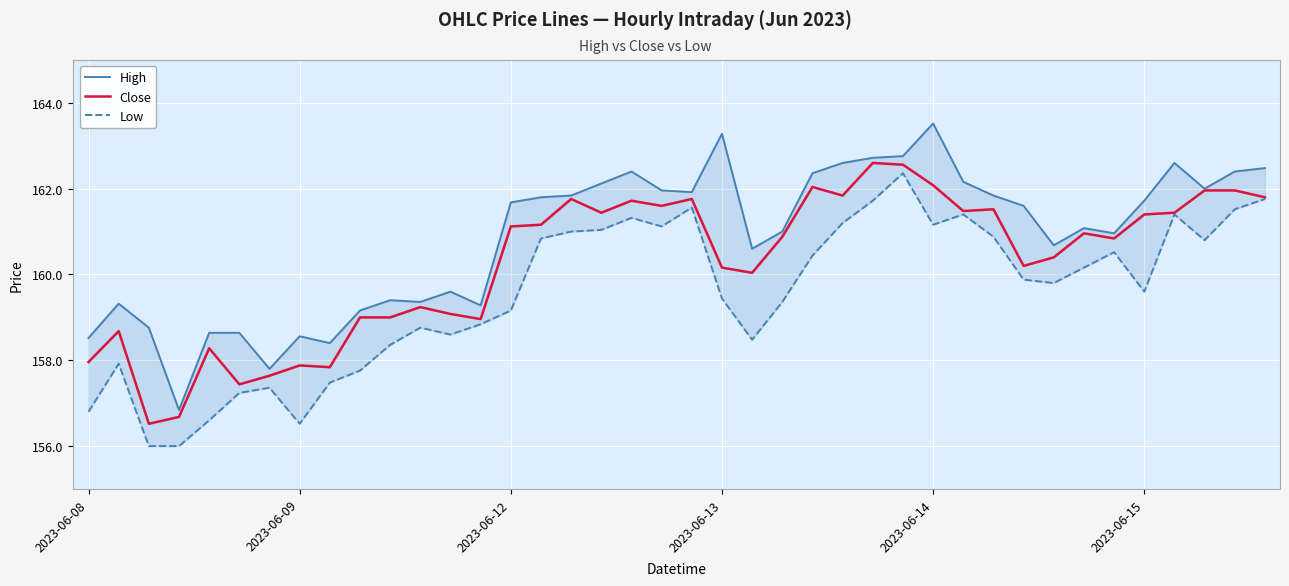

In Low, how many points are higher than both neighbors (excluding endpoints)?

9